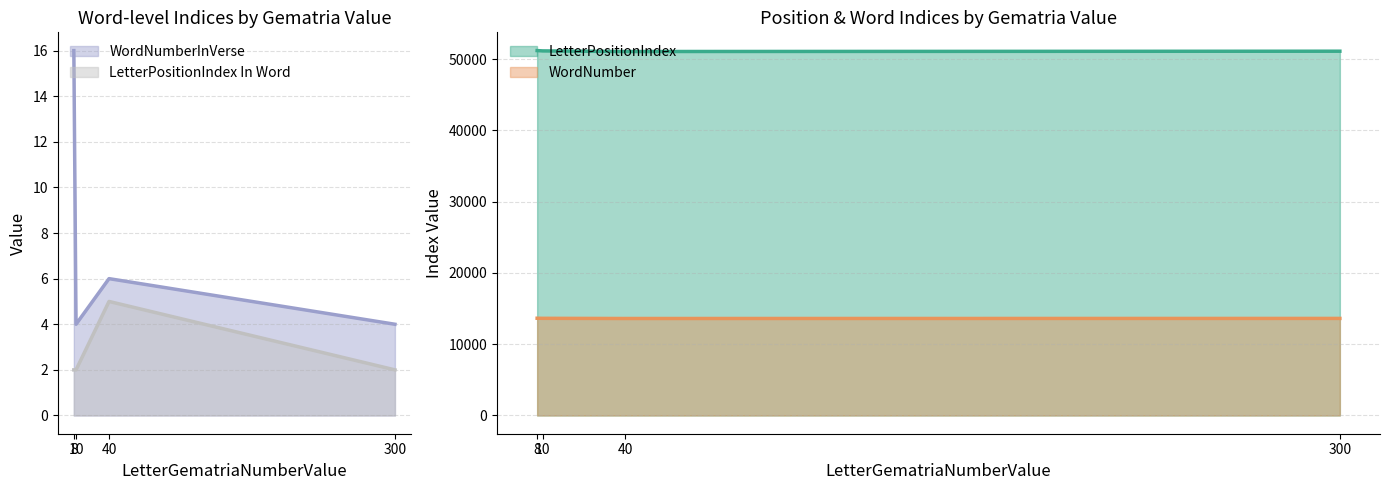

At which label does LetterPositionIndex first exceed 51167?

8